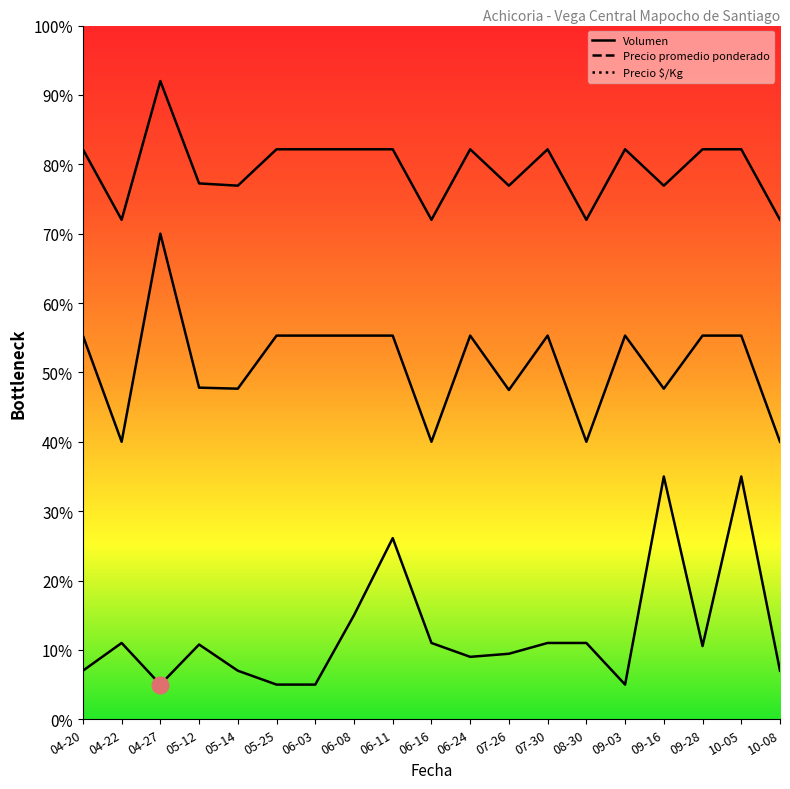

Which category has the highest value in the Volumen series?

09-16